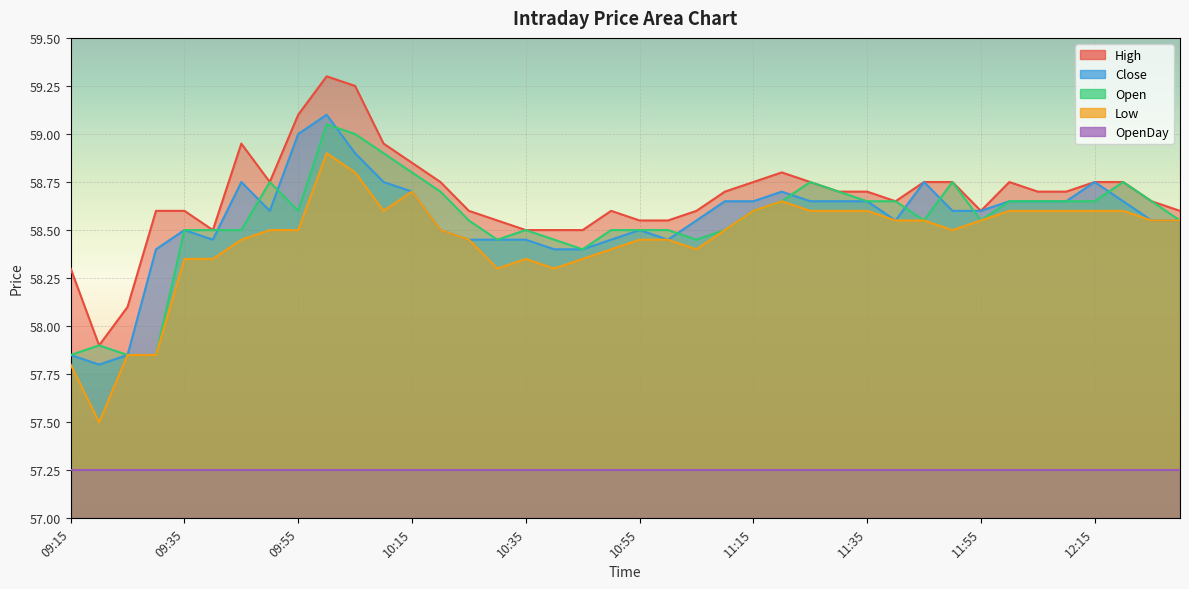

True or false: Open and Low cross at least once.

False